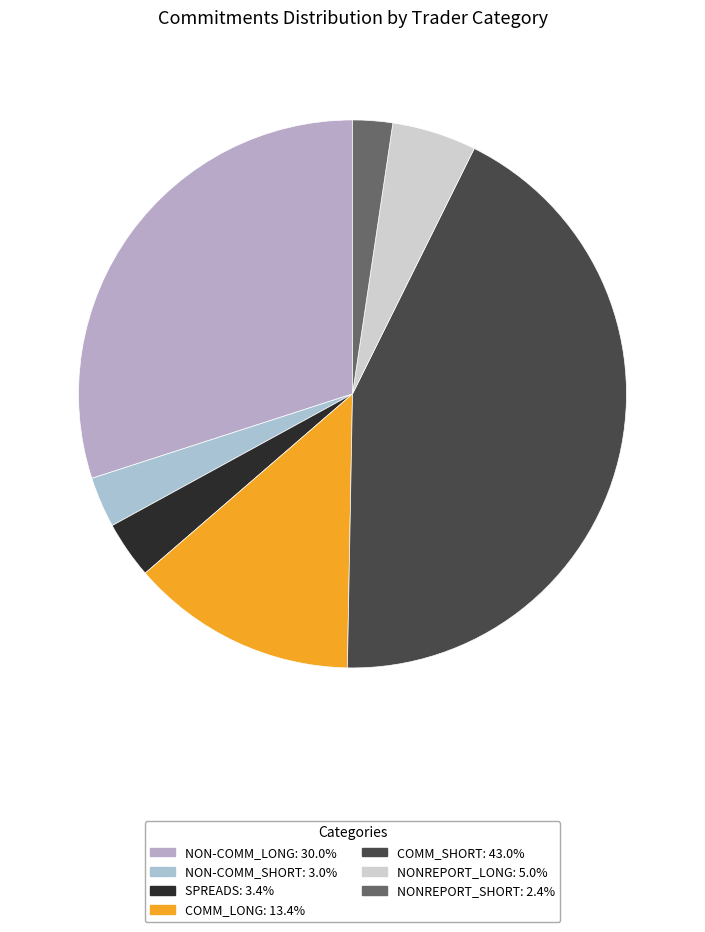

To the nearest percent, what percentage of the pie is COMM_SHORT?

43%